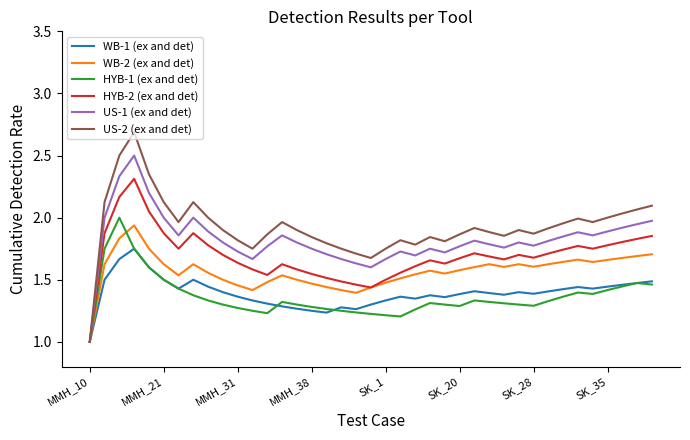

How many lines are shown in the chart?

6